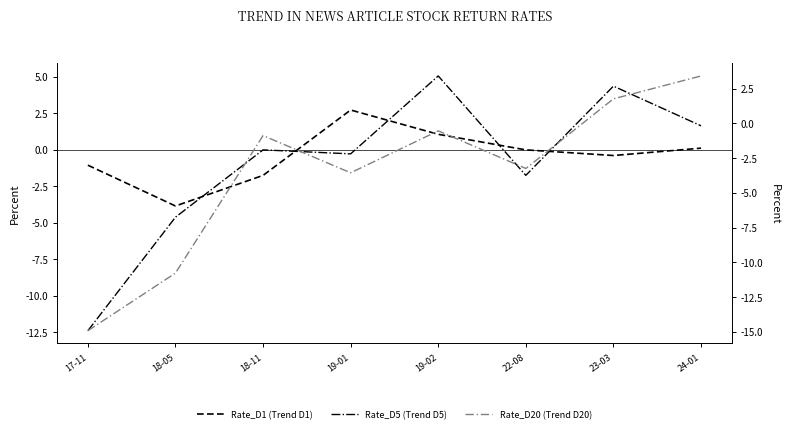

What is the total value across all series at 22-08?

-5.0